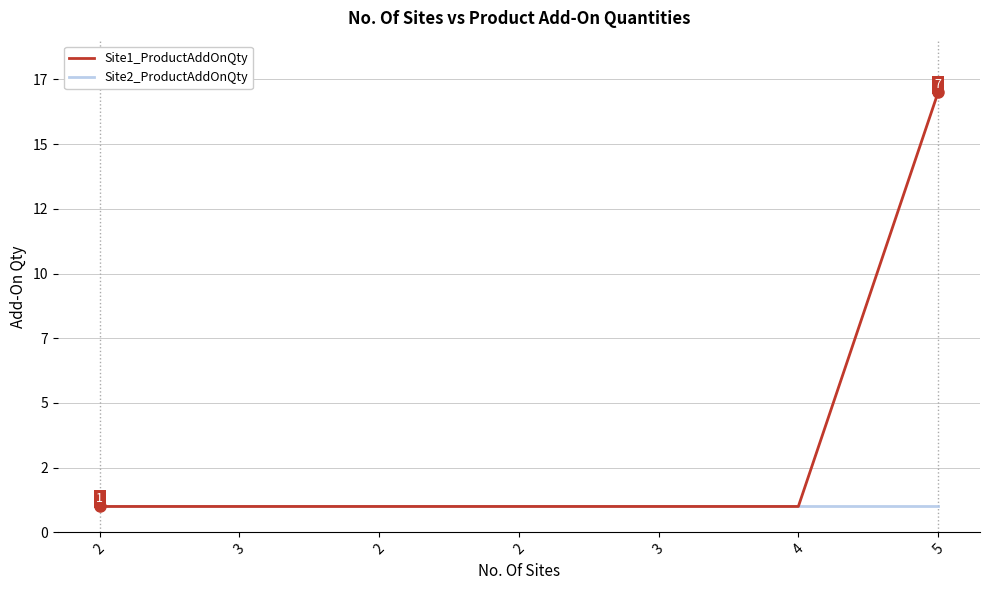

What are all the series names shown in the legend?

Site1_ProductAddOnQty, Site2_ProductAddOnQty